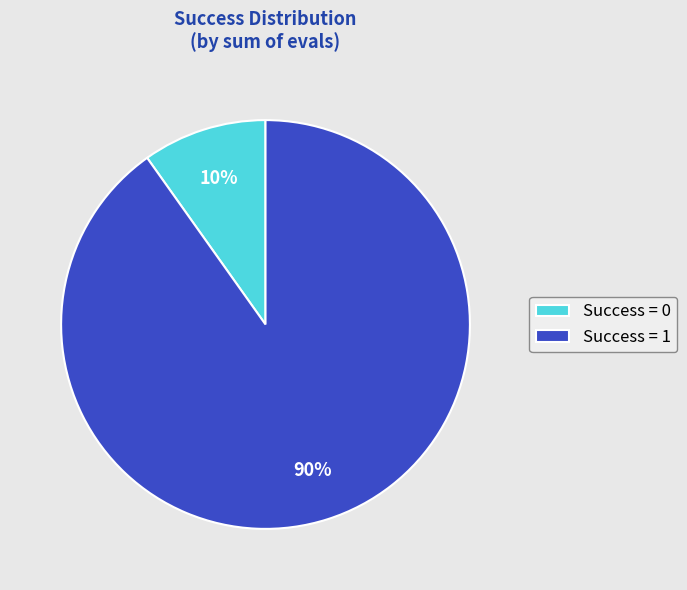

Is there a majority slice in this chart?

Yes